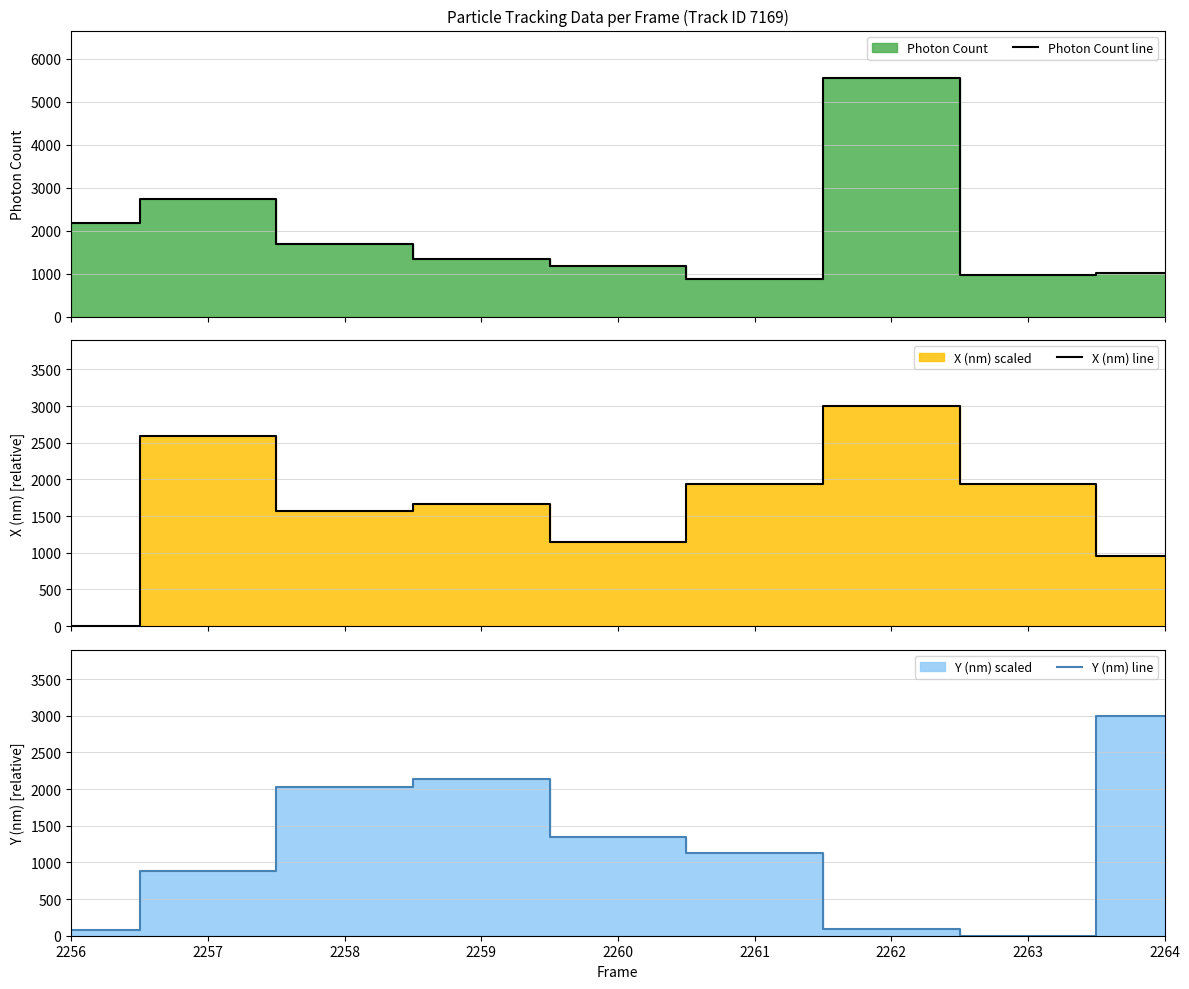

What is the sum of the Photon Count line values at 2258 and 2262?

7231.8